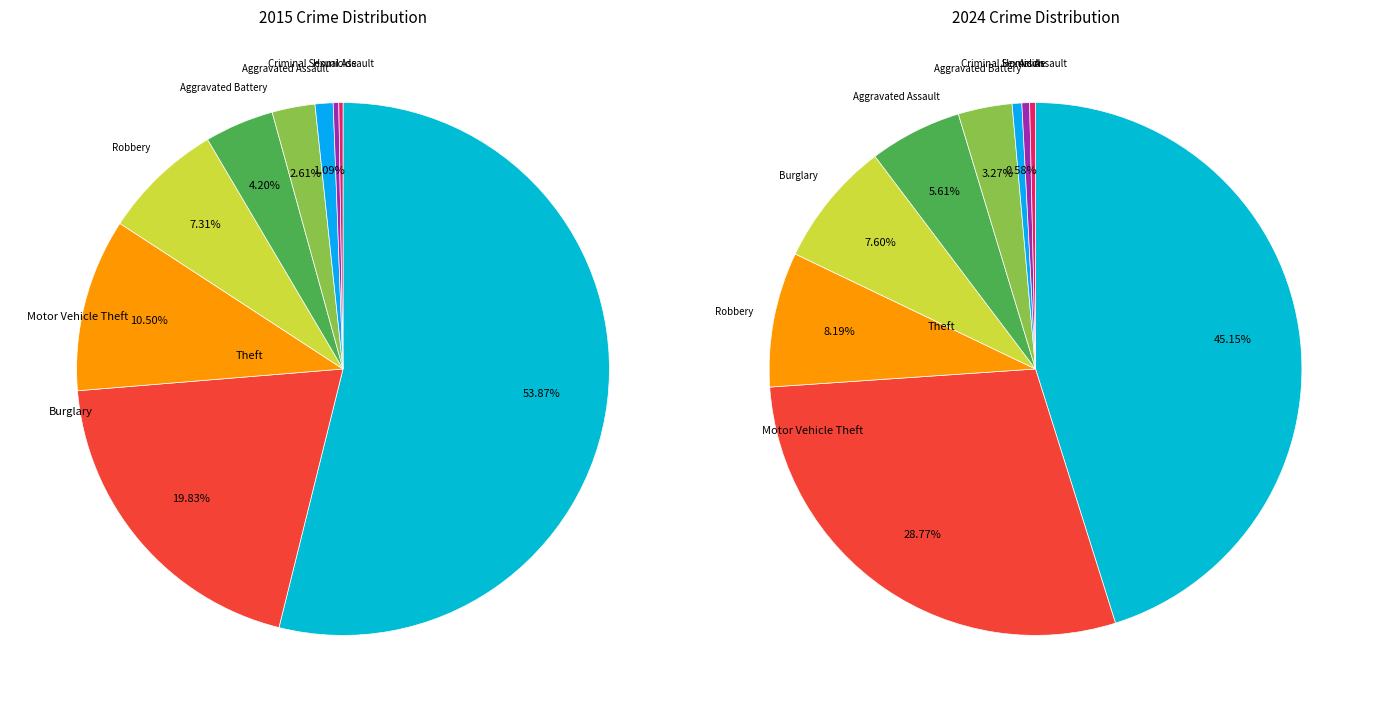

What percentage is the 8 slice, to the nearest percent?

45%